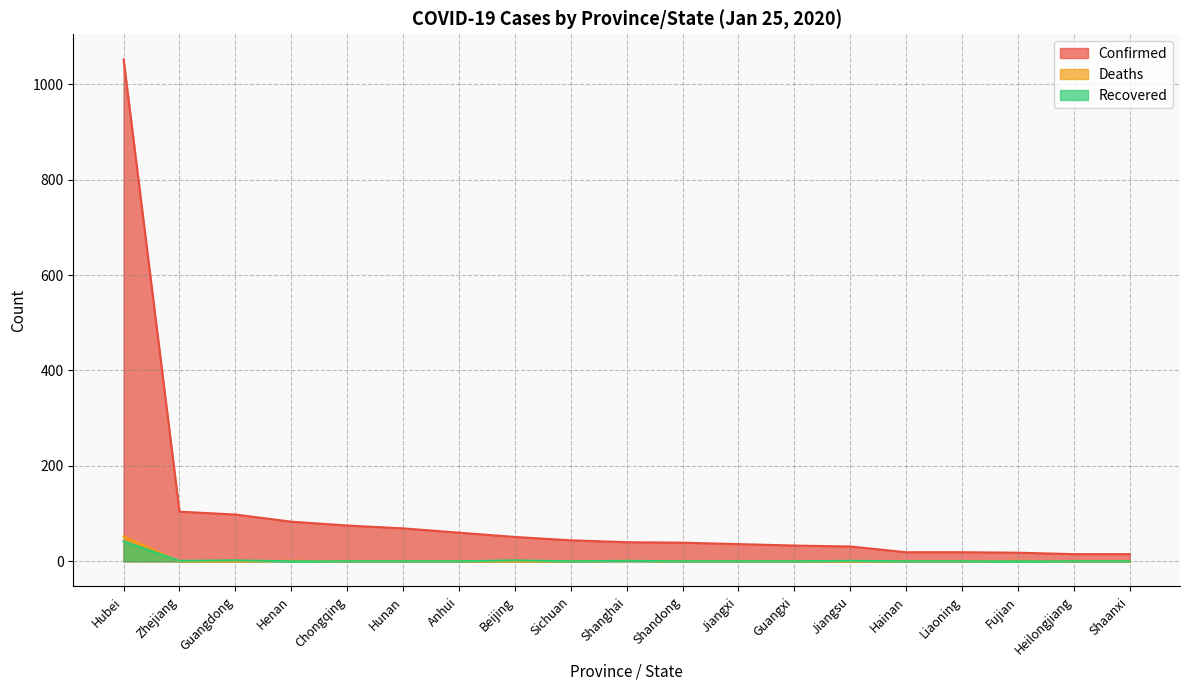

True or false: Confirmed has more than 2 interior local peaks.

False